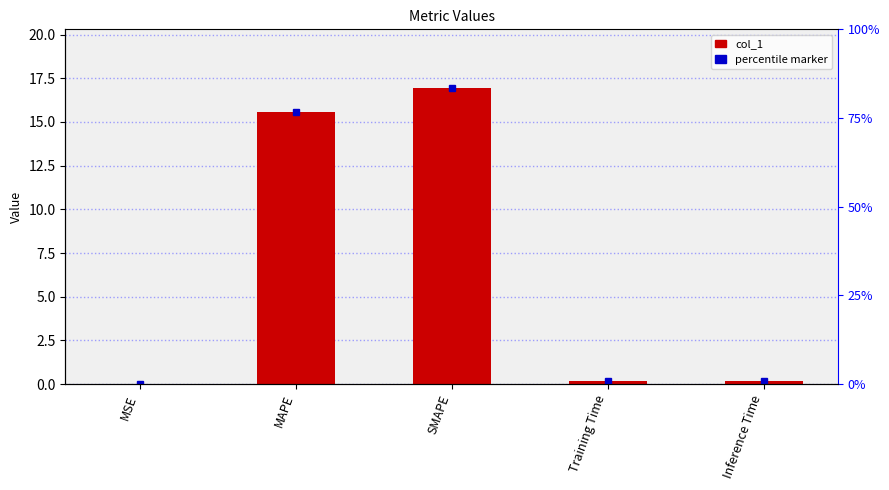

The value at Inference Time is 0.3. True or false?

False